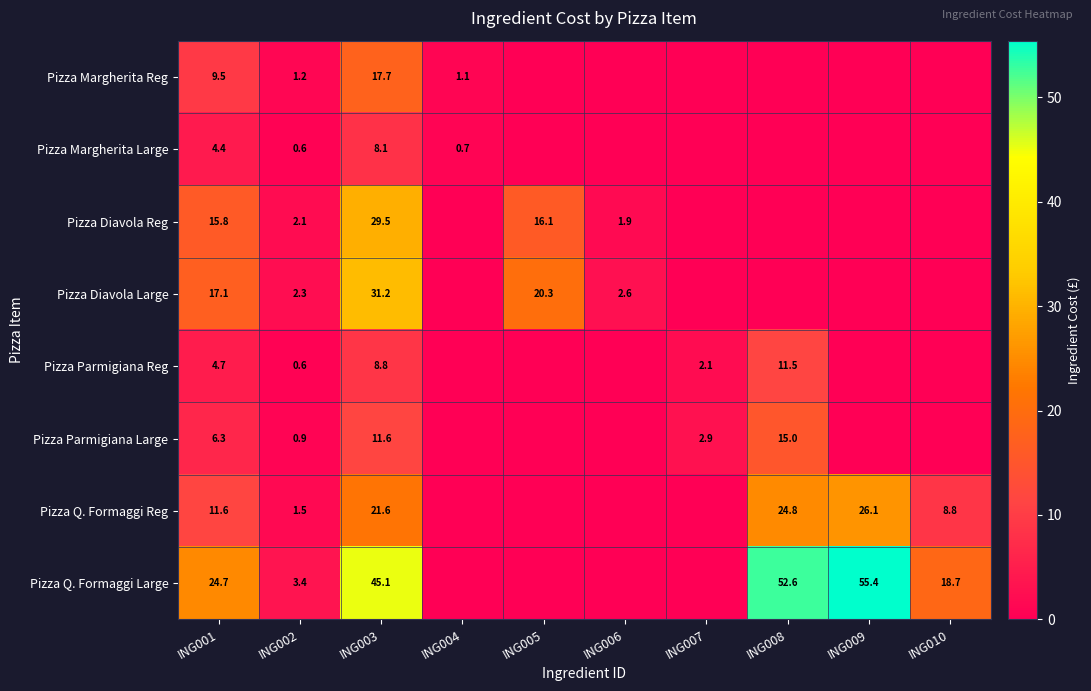

What is the sum of the Pizza Parmigiana Reg values at ING003 and ING008?

20.3